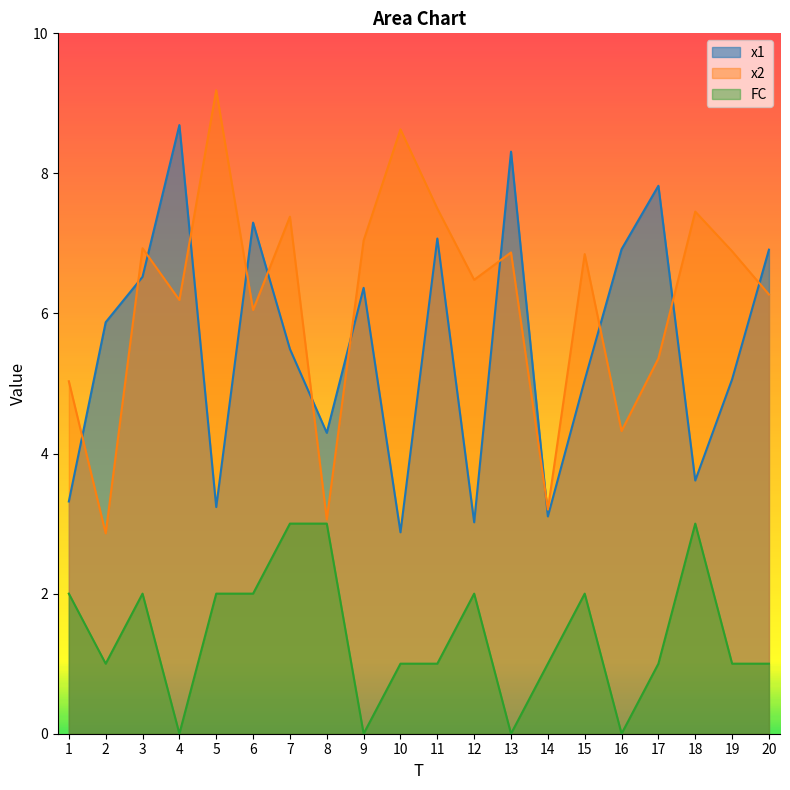

What are all the series names shown in the legend?

x1, x2, FC